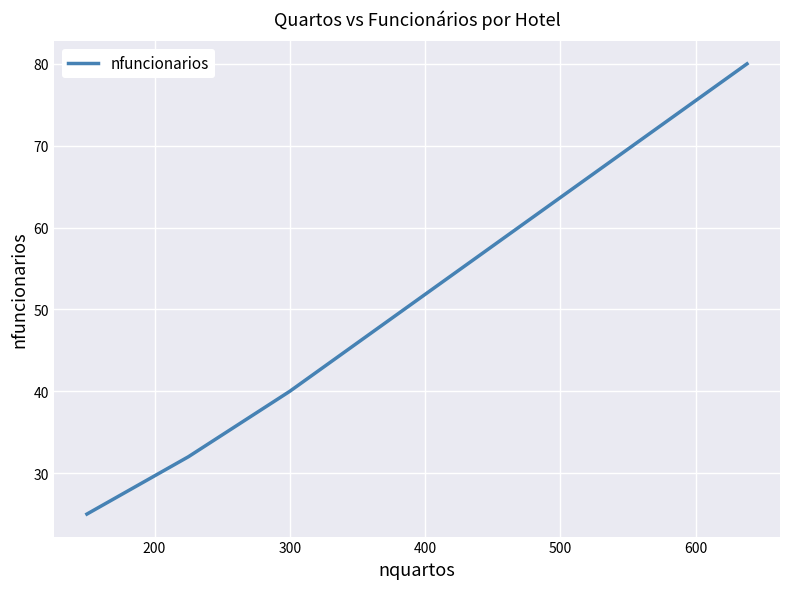

What is the average value?

44